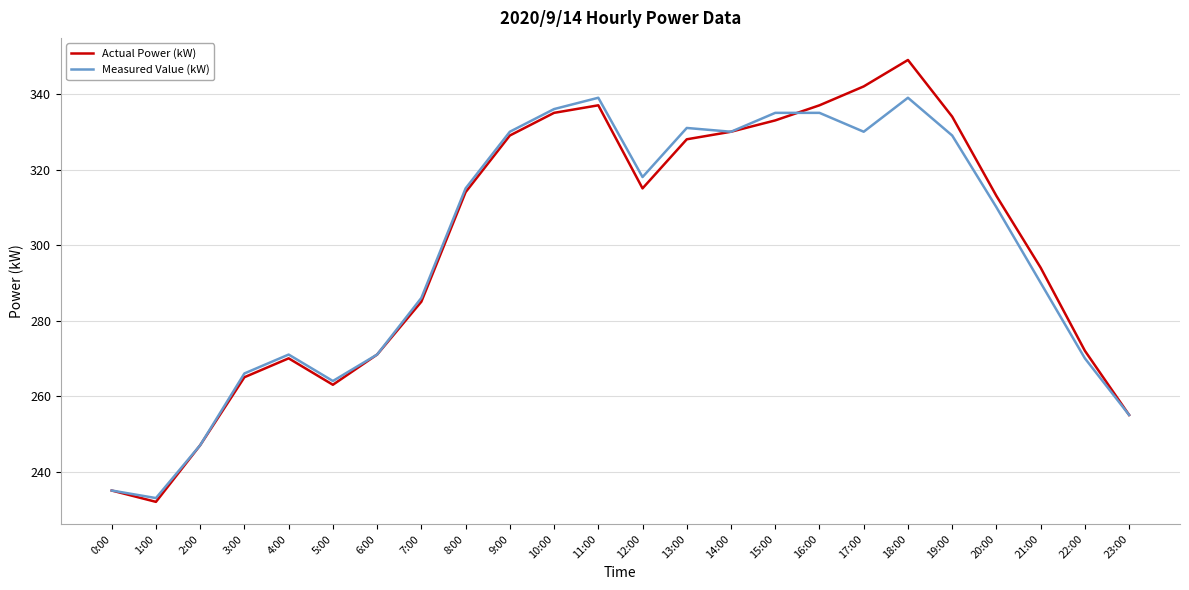

What is the total value across all series at 13:00?

659